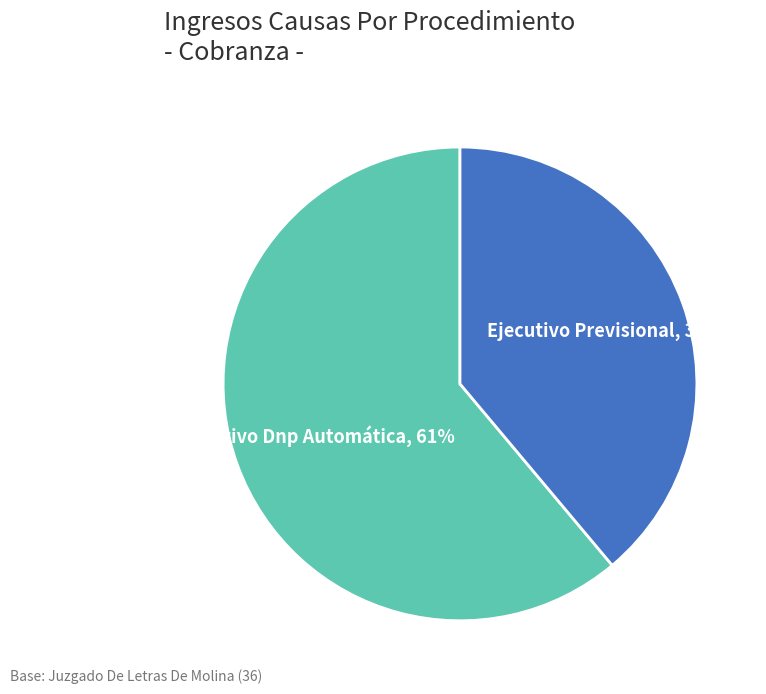

Count the number of slices in the pie.

2